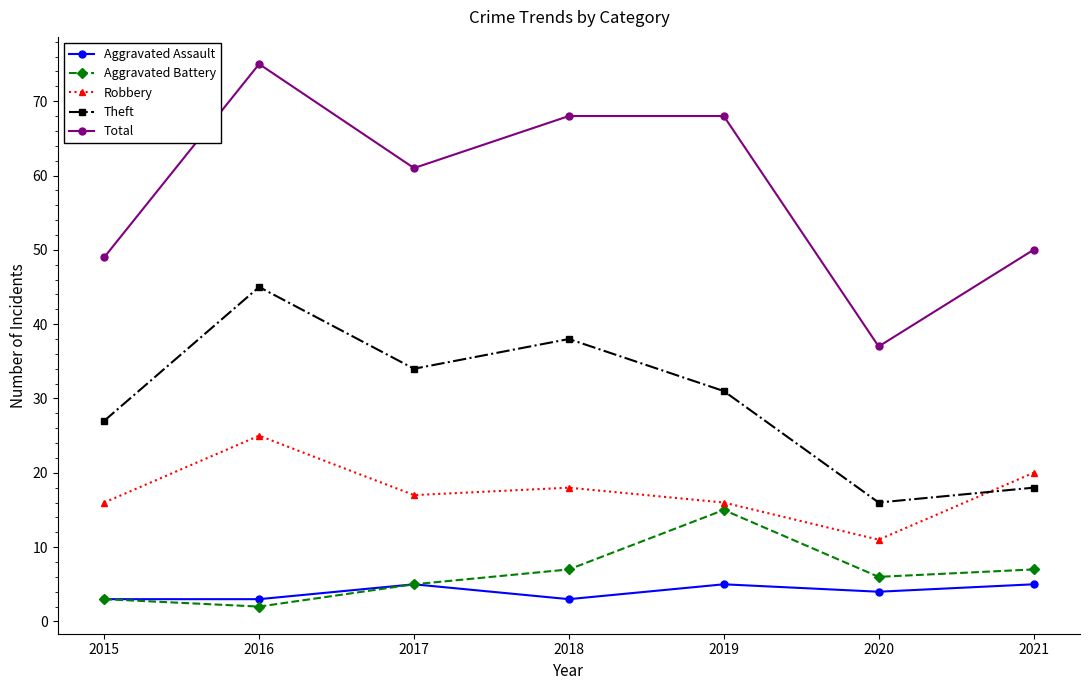

True or false: Theft and Aggravated Battery cross at least once.

False